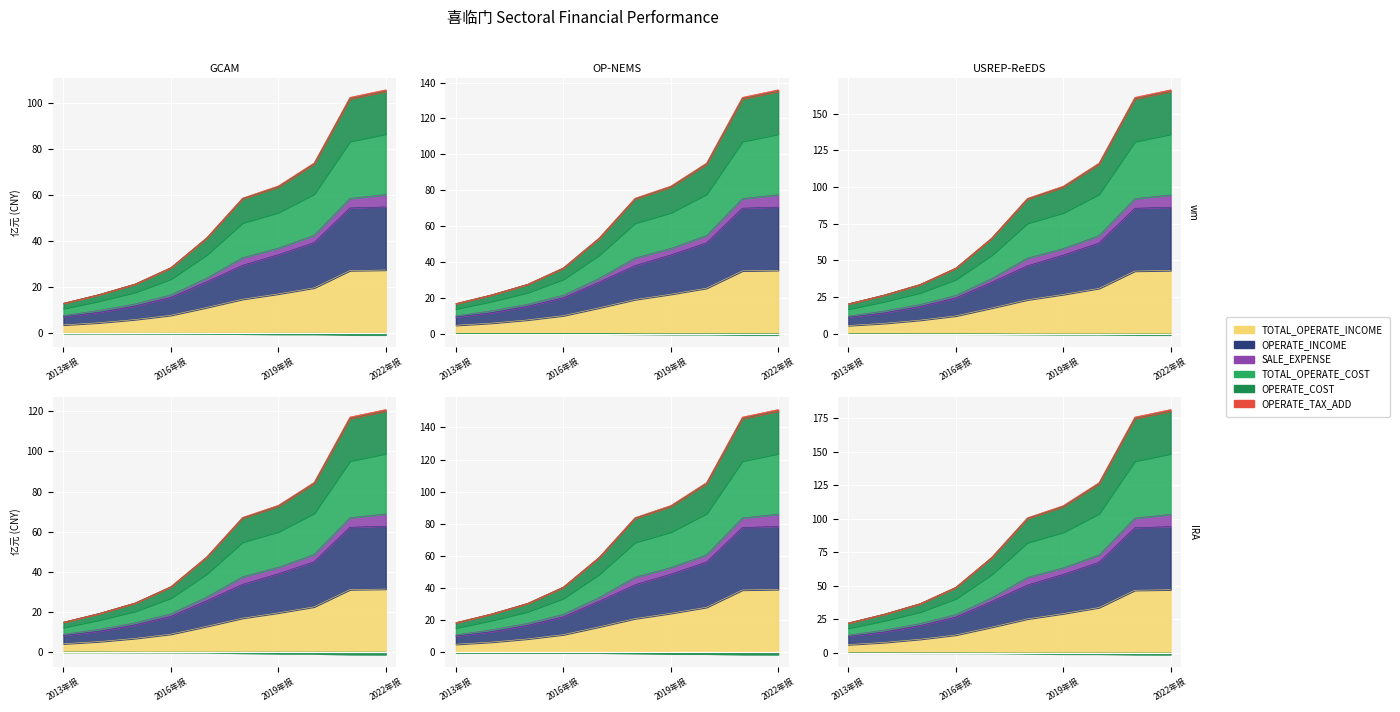

What is the label of the 7th point from the right?

2016年报